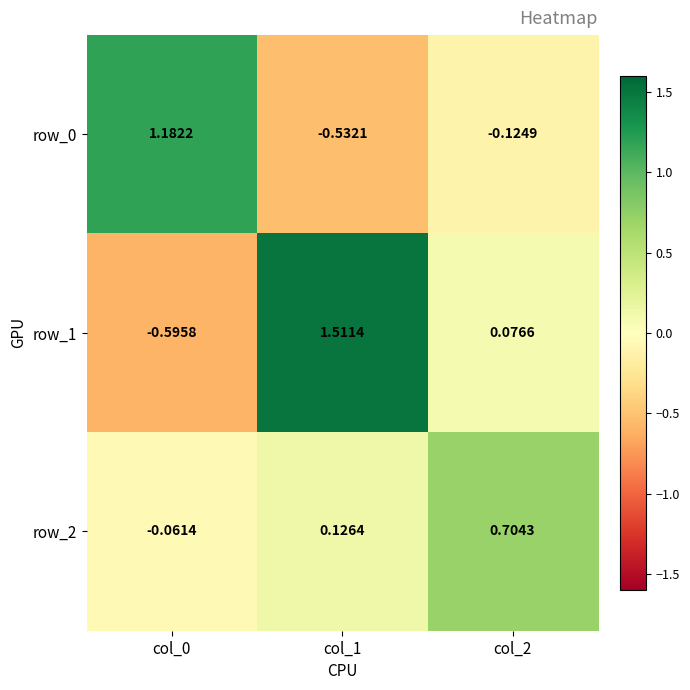

List the series in order of their overall mean, lowest first.

row_0, row_2, row_1